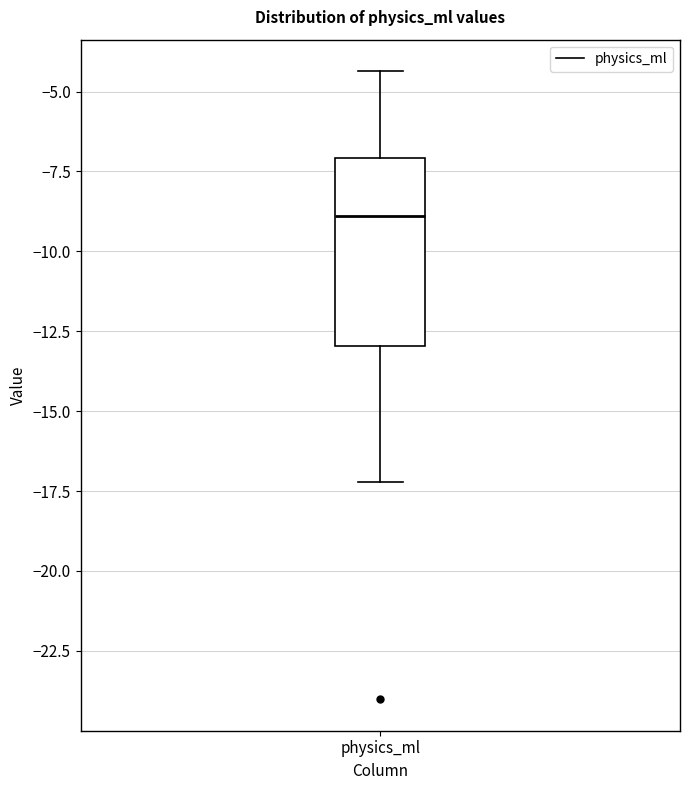

Read this box plot against the y-axis: the position of the median line, the range covered by the box, and the ends of both whiskers. The values are not printed on the chart, so give them approximately, as read against the axis.

median -9.0, box -13.0 to -7.0, whiskers -17.0 to -4.5